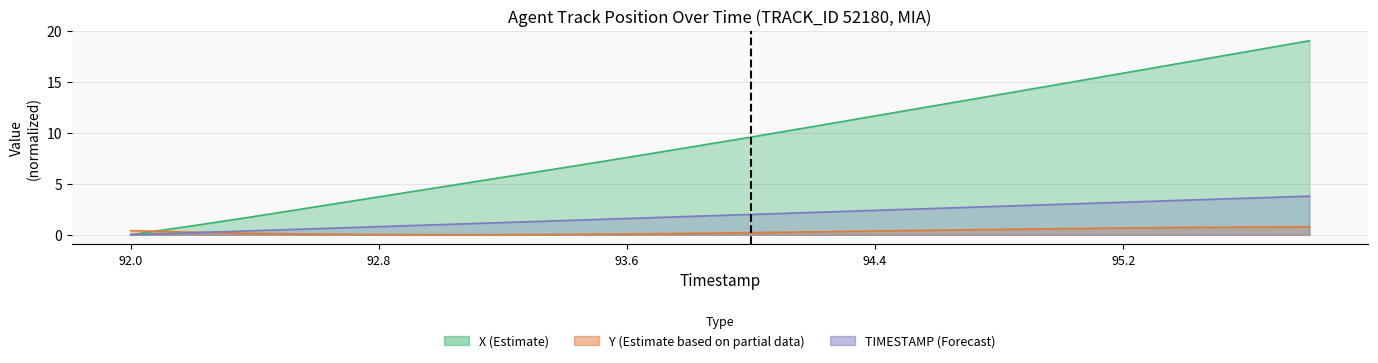

At which label does Y reach its peak?

95.8